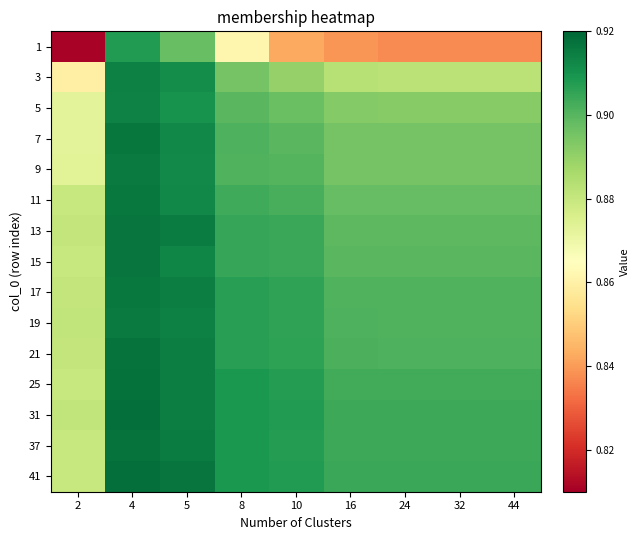

Reading left to right, transcribe all the data shown in this chart.

1: 2=0.8	4=0.9	5=0.9	8=0.9	10=0.8	16=0.8	24=0.8	32=0.8	44=0.8
3: 2=0.9	4=0.9	5=0.9	8=0.9	10=0.9	16=0.9	24=0.9	32=0.9	44=0.9
5: 2=0.9	4=0.9	5=0.9	8=0.9	10=0.9	16=0.9	24=0.9	32=0.9	44=0.9
7: 2=0.9	4=0.9	5=0.9	8=0.9	10=0.9	16=0.9	24=0.9	32=0.9	44=0.9
9: 2=0.9	4=0.9	5=0.9	8=0.9	10=0.9	16=0.9	24=0.9	32=0.9	44=0.9
11: 2=0.9	4=0.9	5=0.9	8=0.9	10=0.9	16=0.9	24=0.9	32=0.9	44=0.9
13: 2=0.9	4=0.9	5=0.9	8=0.9	10=0.9	16=0.9	24=0.9	32=0.9	44=0.9
15: 2=0.9	4=0.9	5=0.9	8=0.9	10=0.9	16=0.9	24=0.9	32=0.9	44=0.9
17: 2=0.9	4=0.9	5=0.9	8=0.9	10=0.9	16=0.9	24=0.9	32=0.9	44=0.9
19: 2=0.9	4=0.9	5=0.9	8=0.9	10=0.9	16=0.9	24=0.9	32=0.9	44=0.9
21: 2=0.9	4=0.9	5=0.9	8=0.9	10=0.9	16=0.9	24=0.9	32=0.9	44=0.9
25: 2=0.9	4=0.9	5=0.9	8=0.9	10=0.9	16=0.9	24=0.9	32=0.9	44=0.9
31: 2=0.9	4=0.9	5=0.9	8=0.9	10=0.9	16=0.9	24=0.9	32=0.9	44=0.9
37: 2=0.9	4=0.9	5=0.9	8=0.9	10=0.9	16=0.9	24=0.9	32=0.9	44=0.9
41: 2=0.9	4=0.9	5=0.9	8=0.9	10=0.9	16=0.9	24=0.9	32=0.9	44=0.9